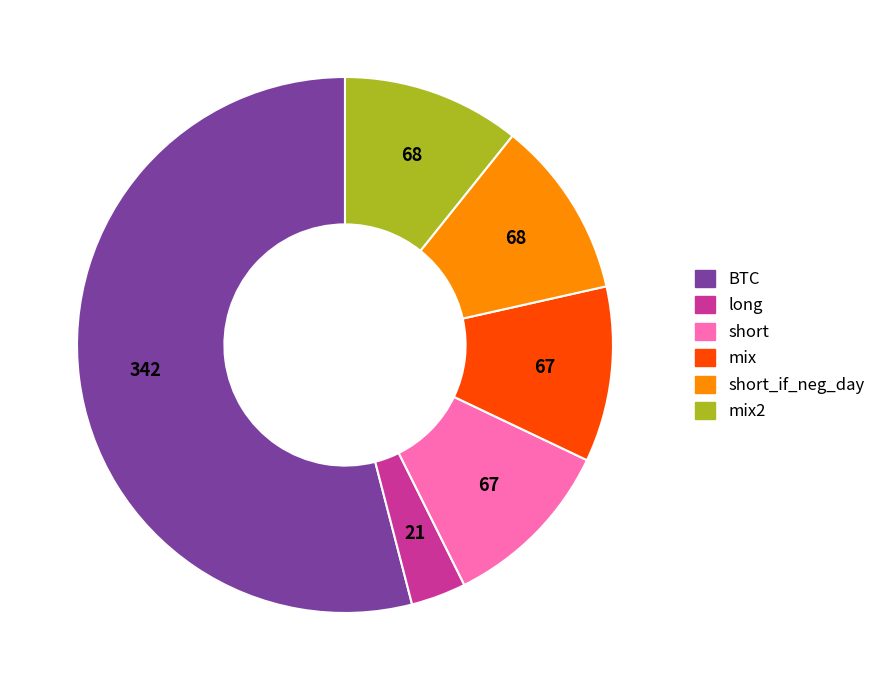

Is there any slice that represents more than half of the pie?

Yes